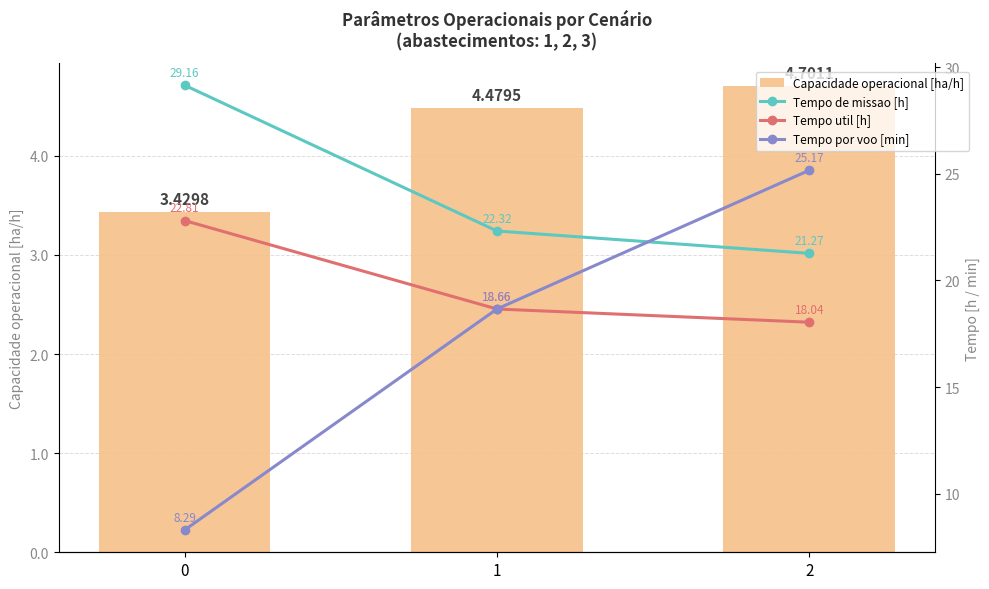

Read the Tempo por voo [min] value at 1.

18.7